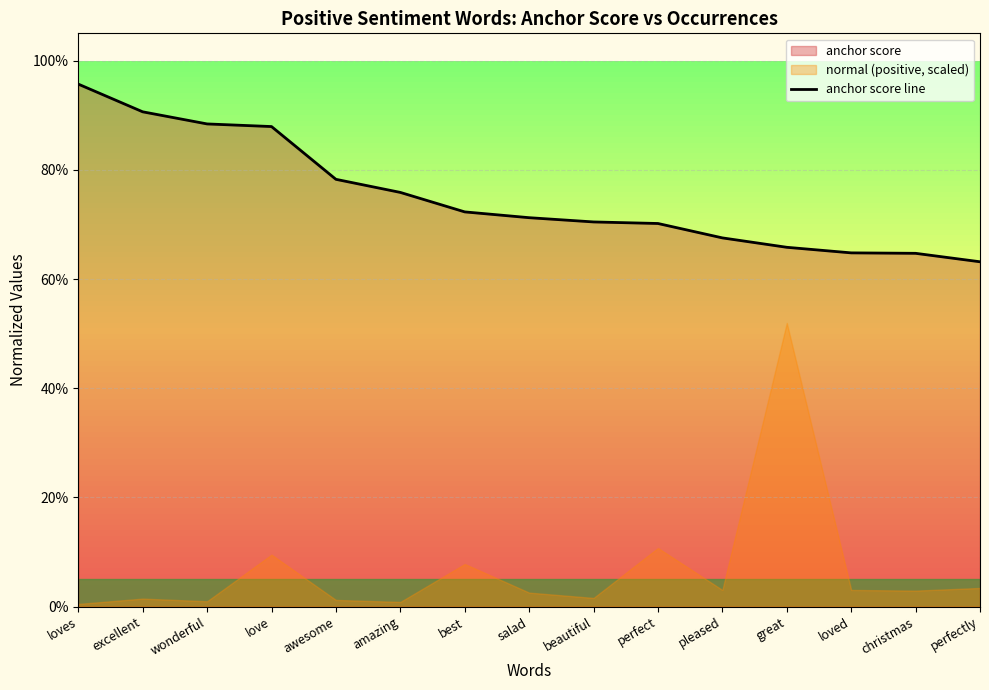

List the labels in order of value, smallest first.

perfectly, christmas, loved, great, pleased, perfect, beautiful, salad, best, amazing, awesome, love, wonderful, excellent, loves